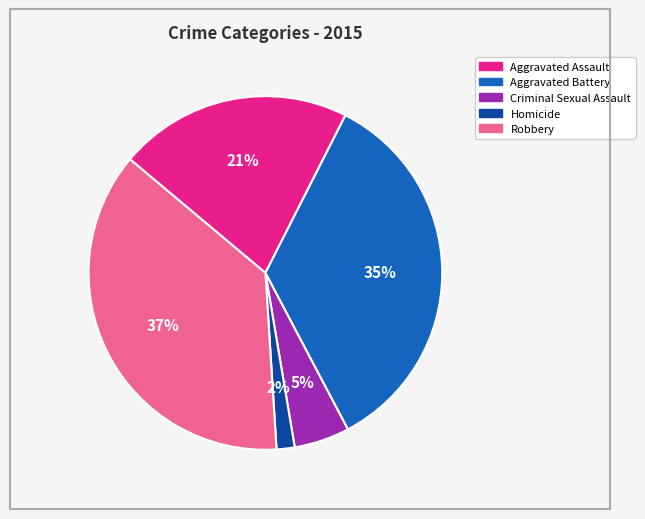

Which has a higher value, Aggravated Assault or Aggravated Battery?

Aggravated Battery